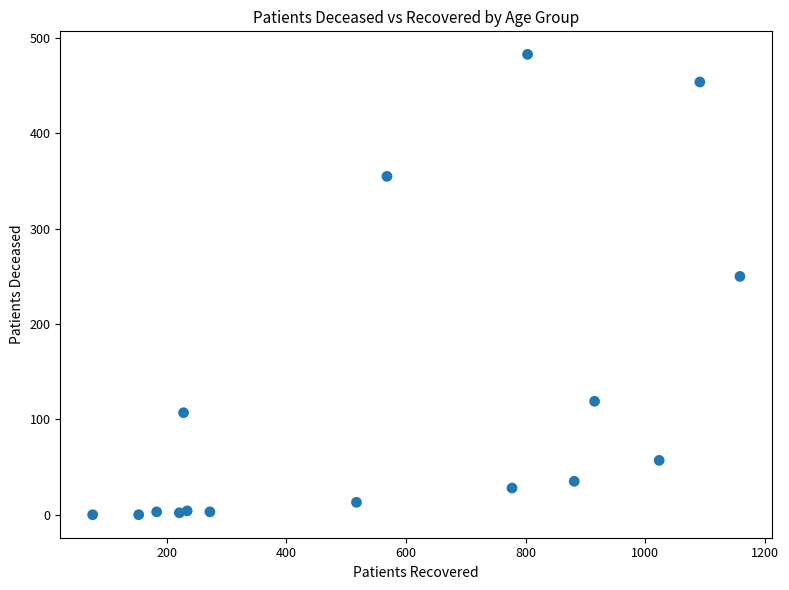

What is the range of X values (max minus min)?

1082